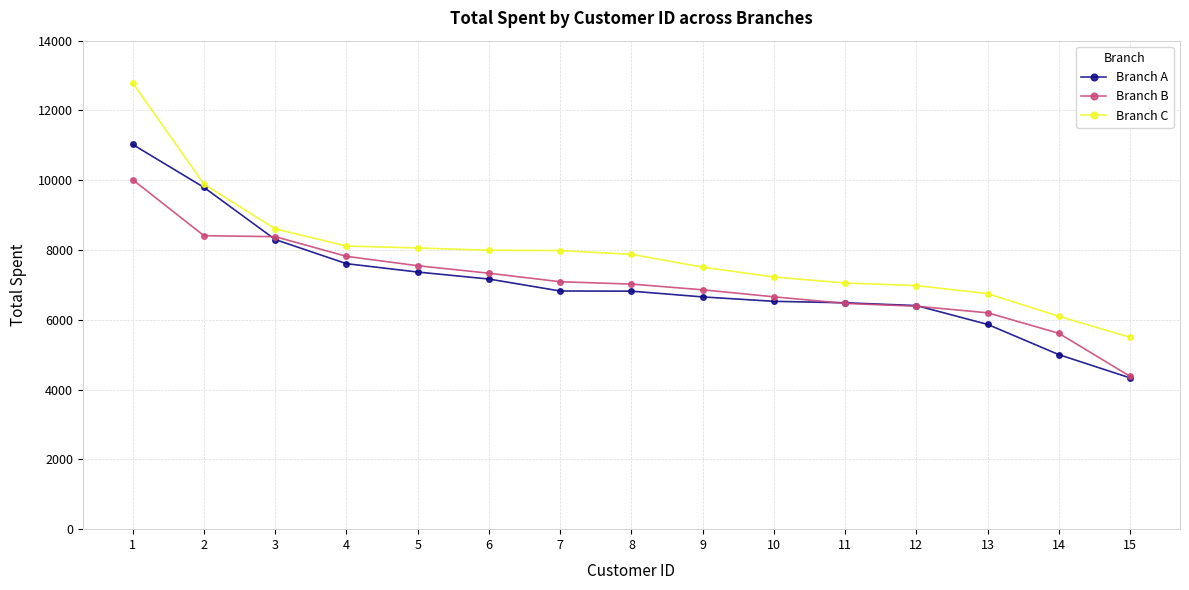

True or false: Branch B and Branch C cross at least once.

False